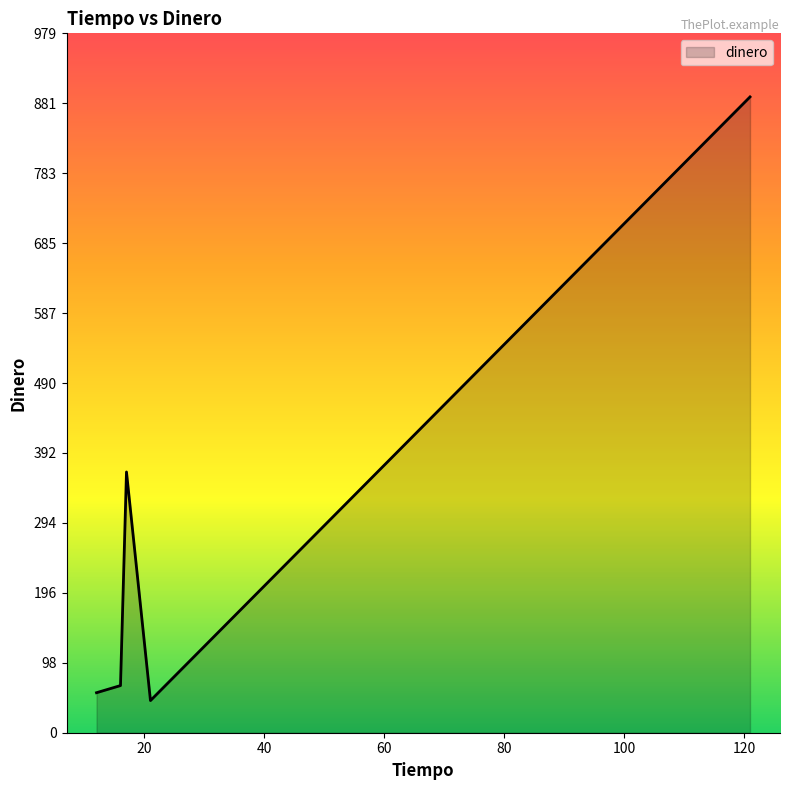

What is the average value?

284